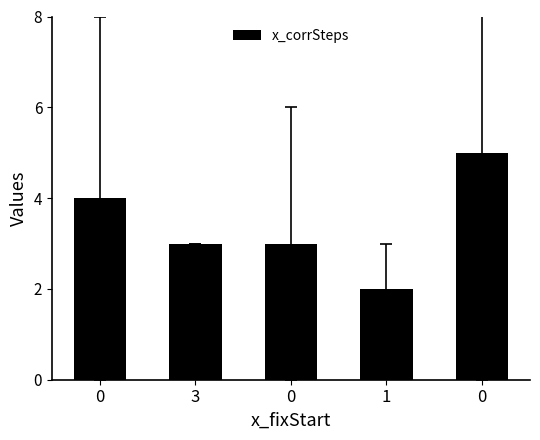

Approximately how many times larger is the value at 1 compared to 0?

0.5